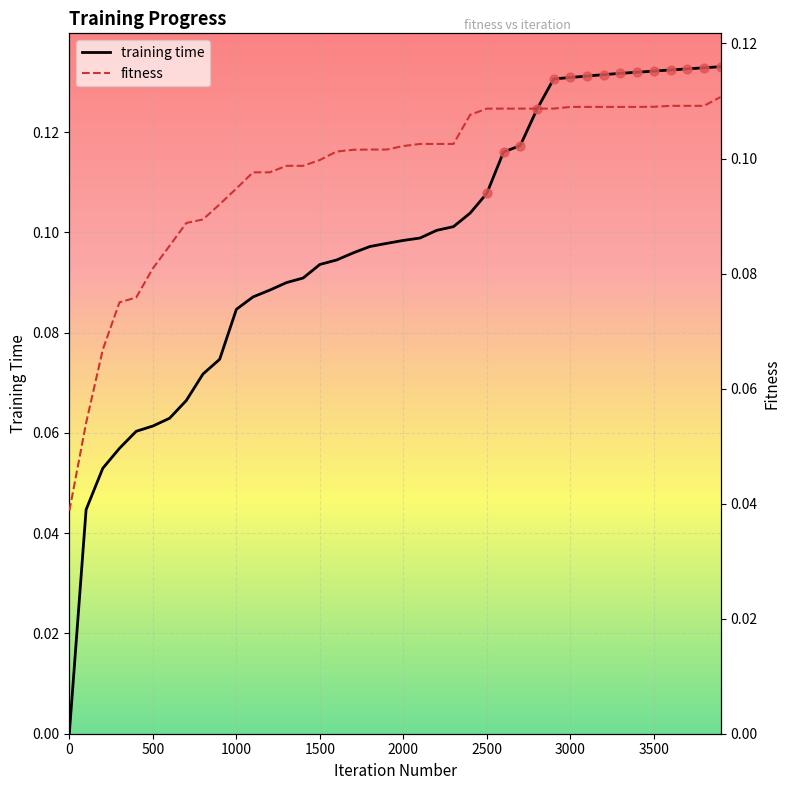

Which series has the widest spread of Y values?

training time